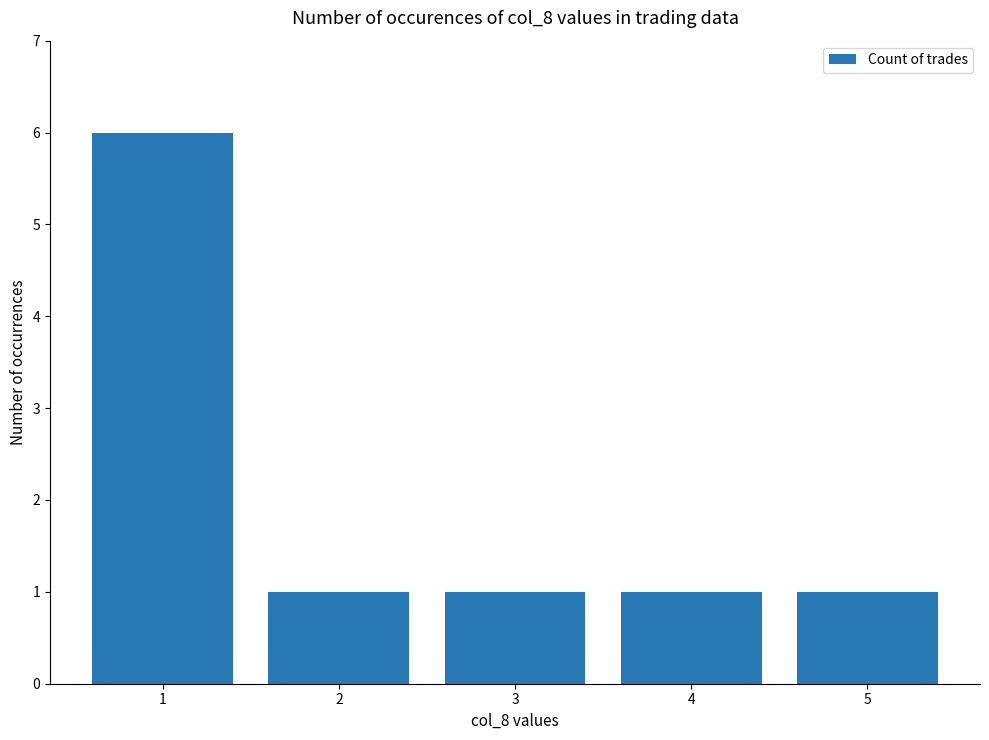

What is the value of the 4th bar from the left?

1